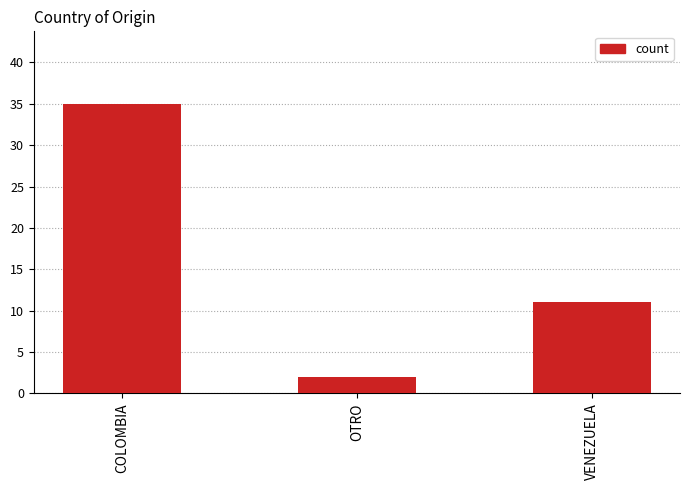

How many data points are less than 11?

1